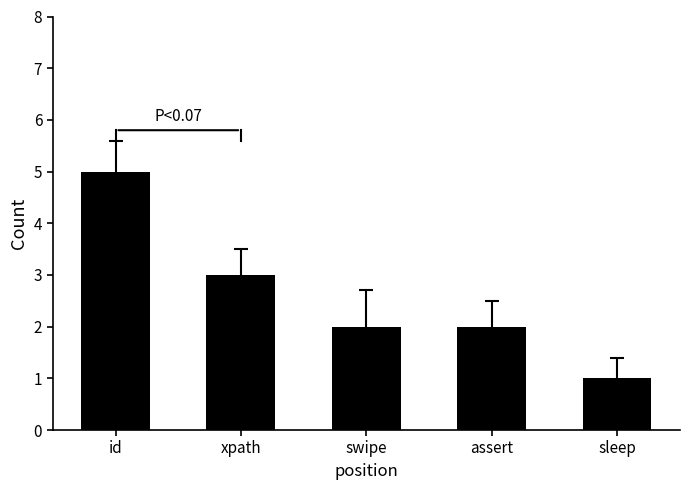

What is the change in value from id to swipe?

-3